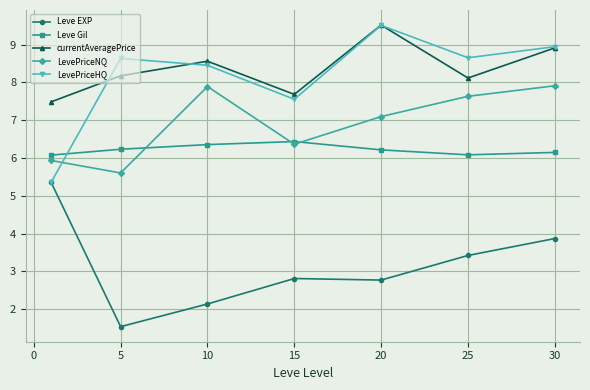

At how many categories does at least one series exceed 4?

7